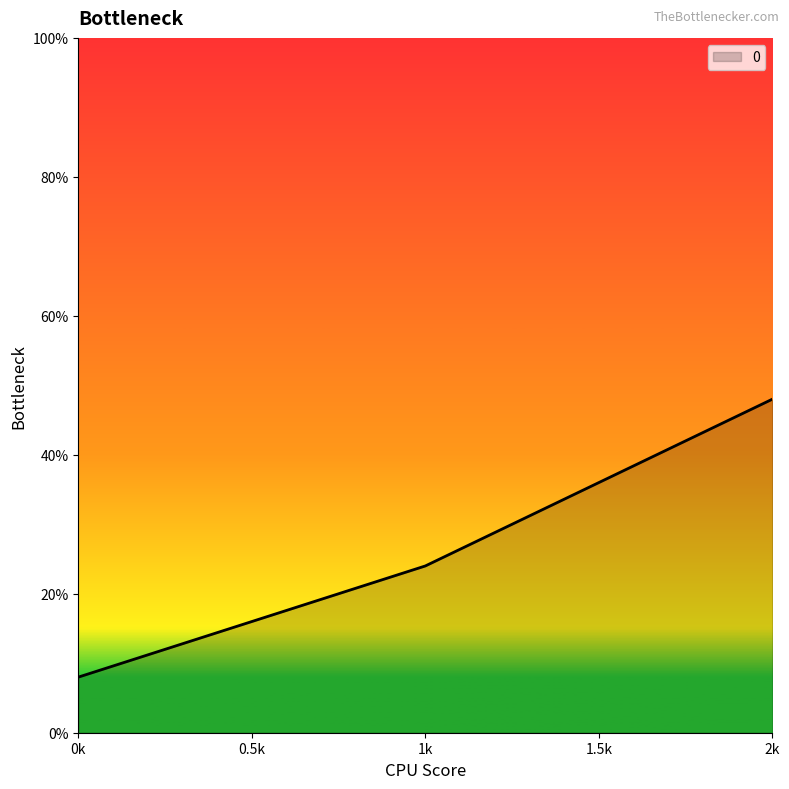

Where is the data nearest to the value 28?

1k